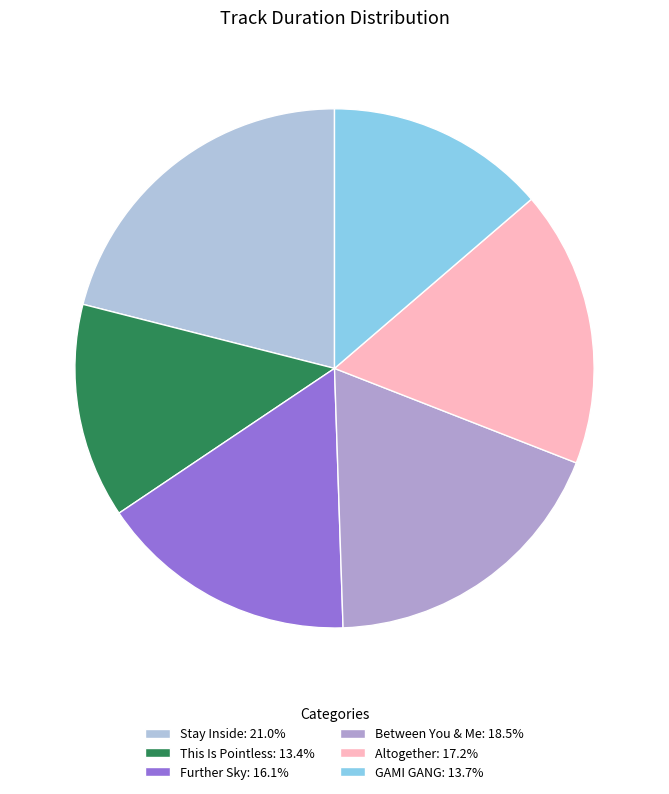

Which category has the smallest portion of the pie?

This Is Pointless